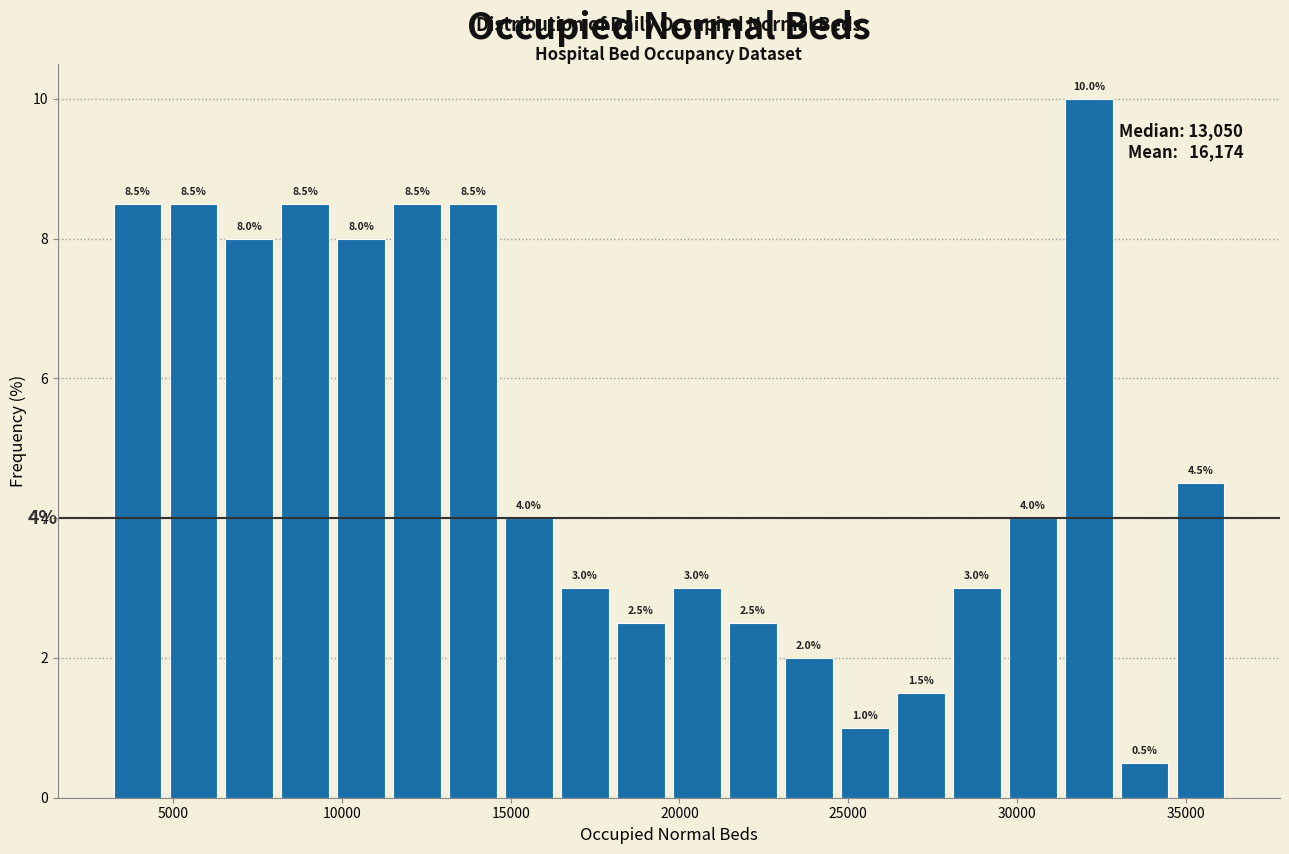

Read against the x-axis, roughly where is the centre of the tallest bar?

32000